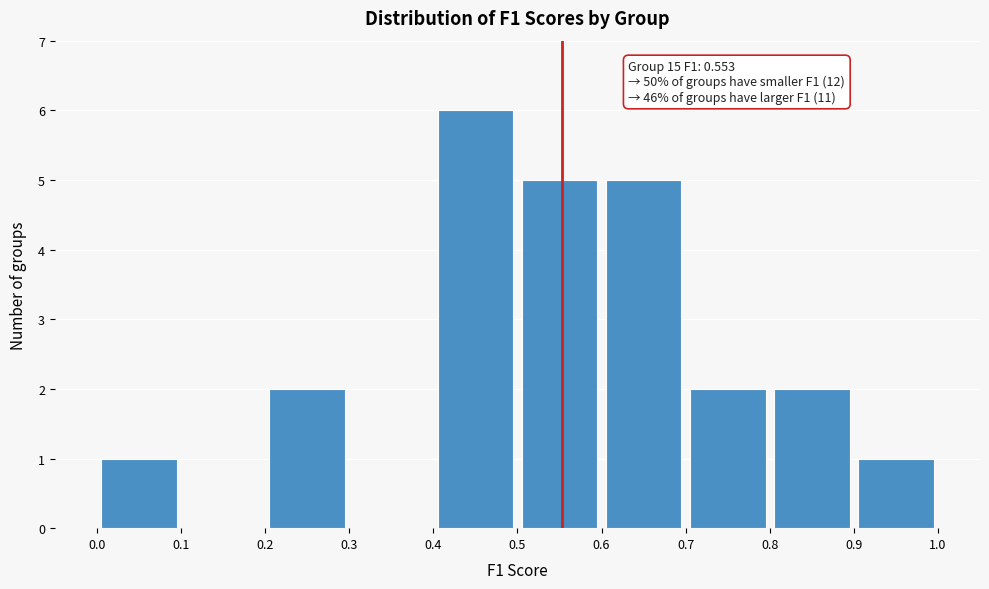

Which range on the x-axis has the tallest bar?

0.4 to 0.5